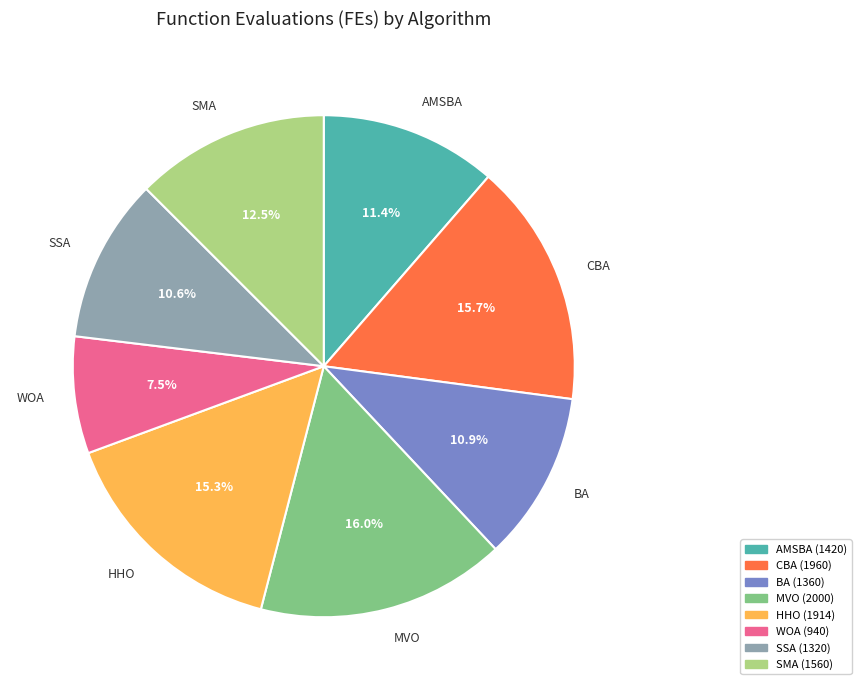

What percentage do SMA and AMSBA together represent?

23.9%